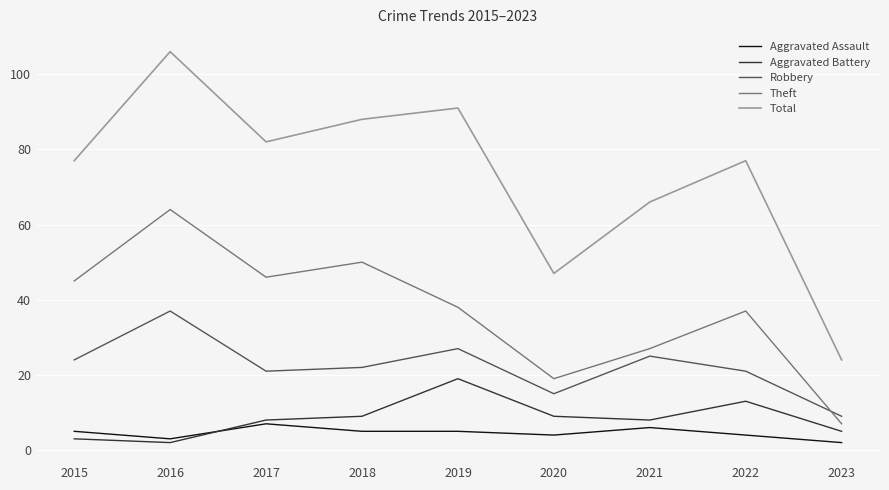

What is the difference between the maximum and minimum values in the Total series?

82